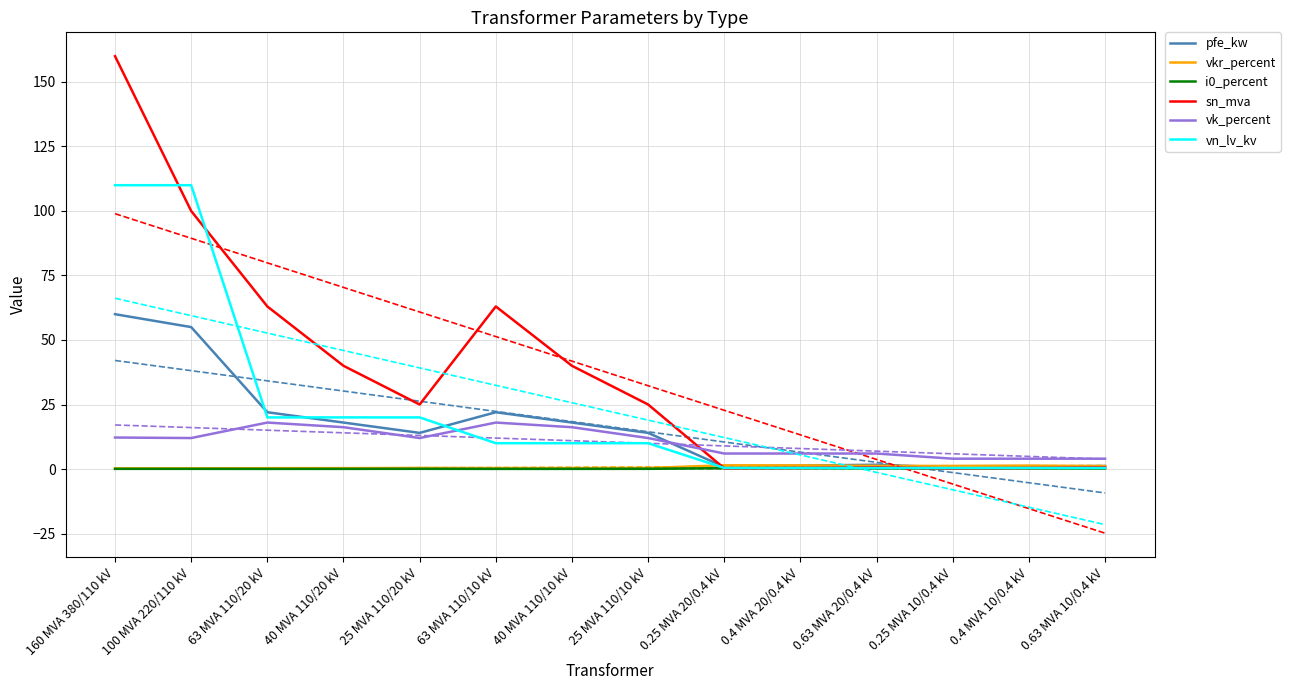

What is the spread (max minus min) of values at 0.25 MVA 10/0.4 kV?

3.8